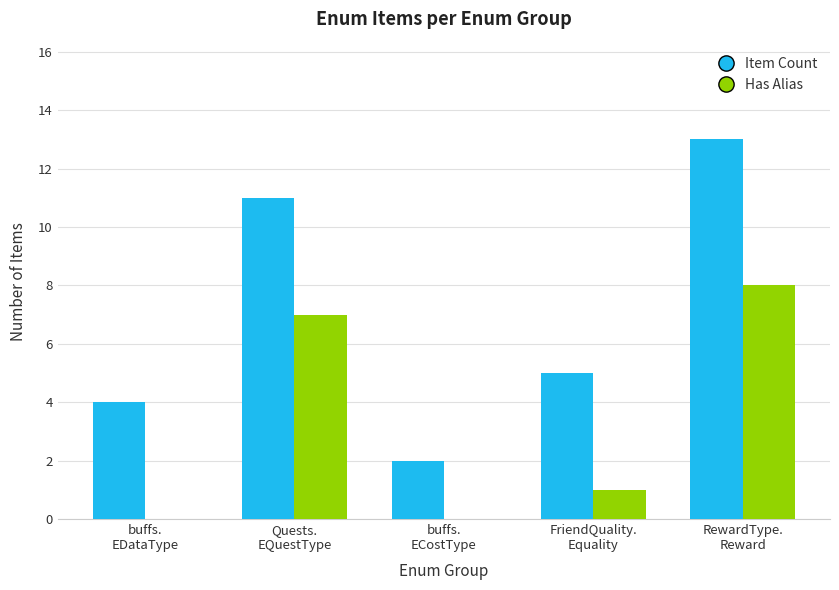

What is the maximum value for Item Count?

13